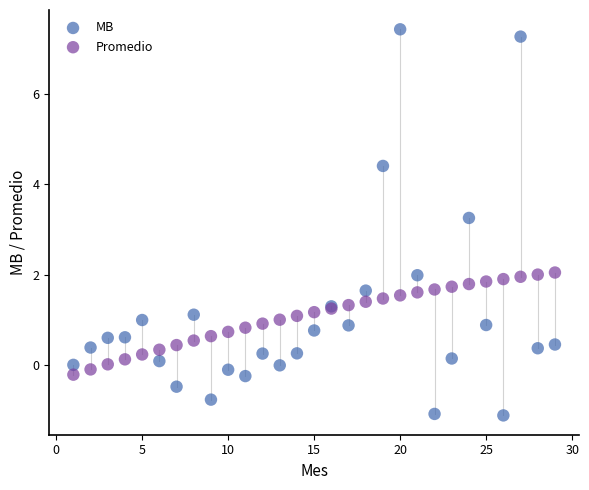

Across all series, what Y value is closest to 3?

3.3